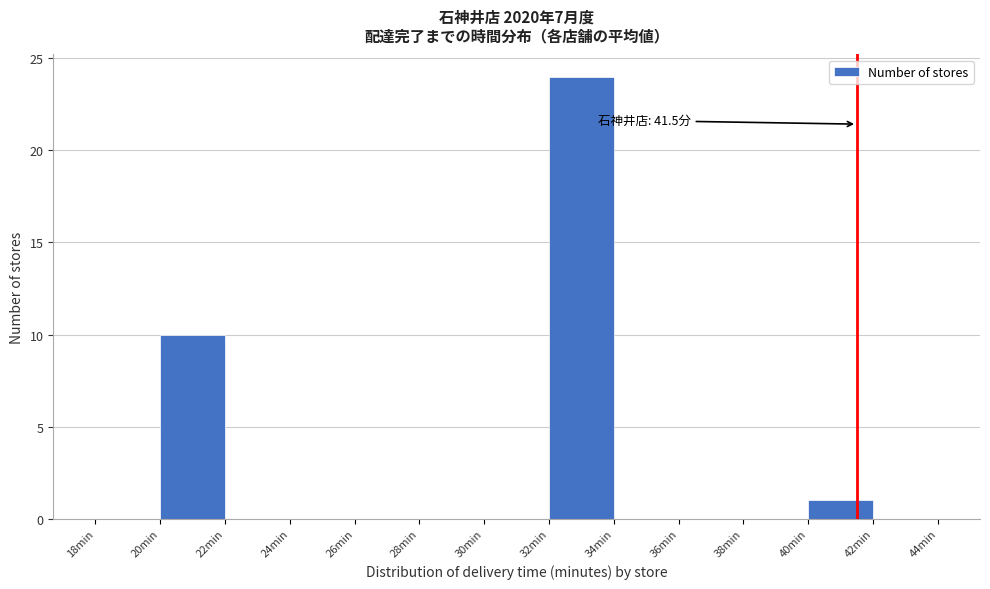

Which range on the x-axis has the tallest bar?

32 to 34